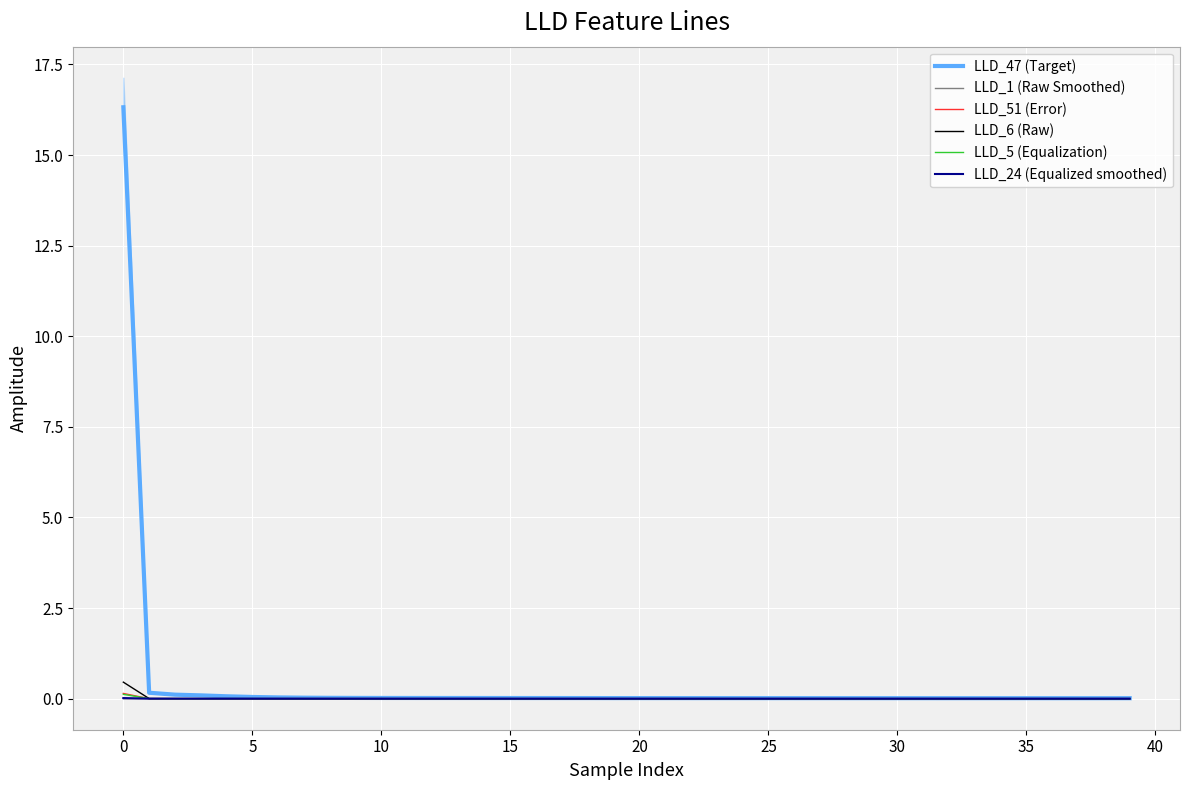

What is the maximum value shown in the chart?

16.3